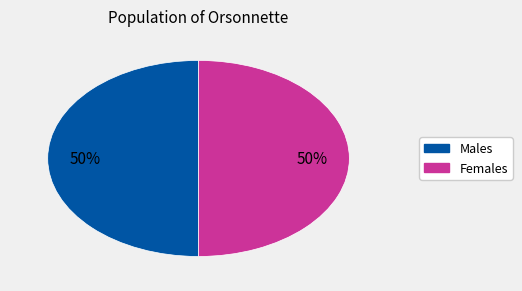

To the nearest percent, what is the average slice percentage?

50%